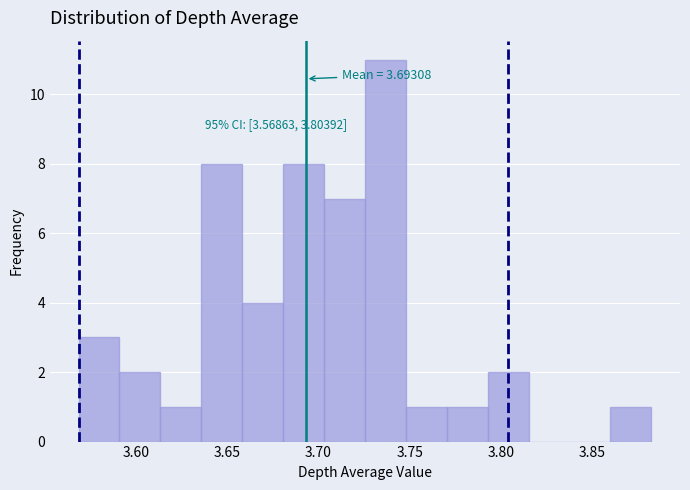

Over which range of the x-axis is the bar tallest?

3.725 to 3.750